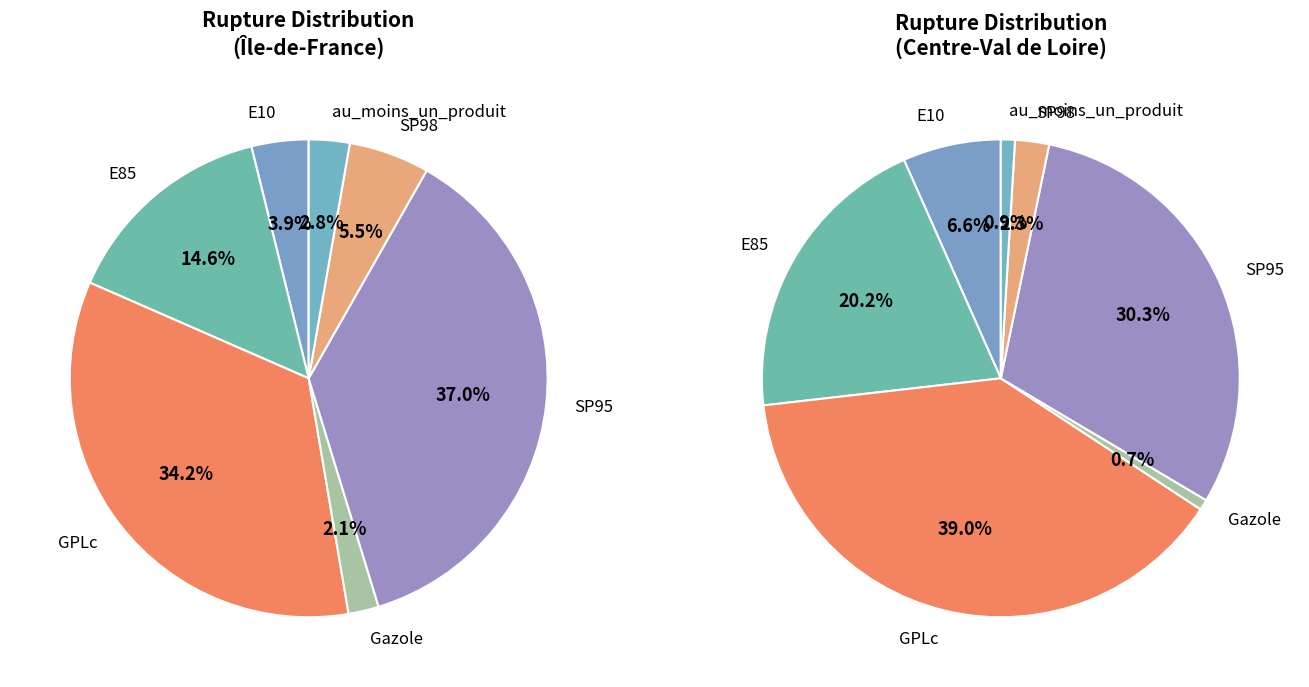

True or false: Gazole accounts for 9% of the total.

False